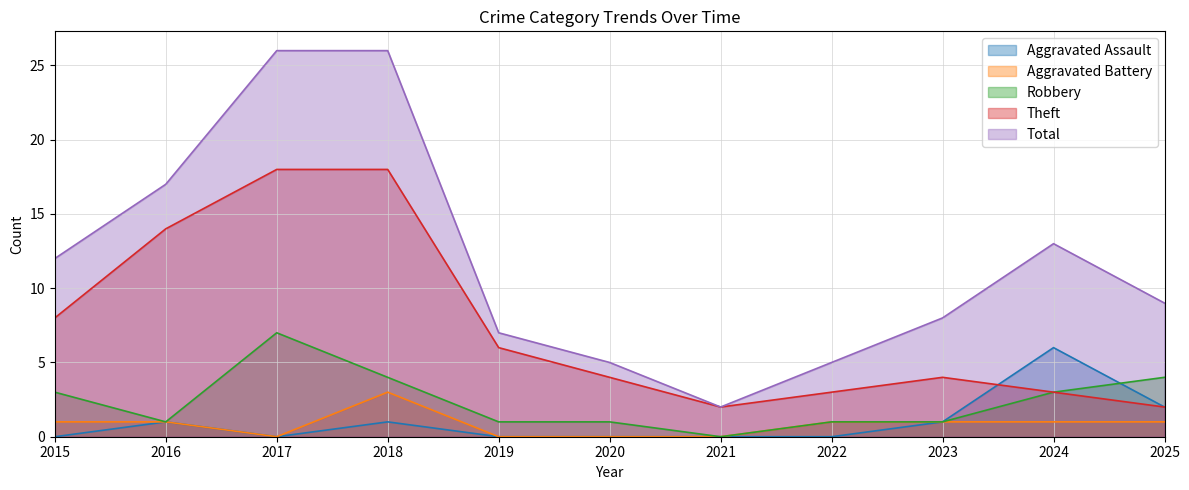

Rank the categories by Theft value from highest to lowest.

2017, 2018, 2016, 2015, 2019, 2020, 2023, 2022, 2024, 2021, 2025